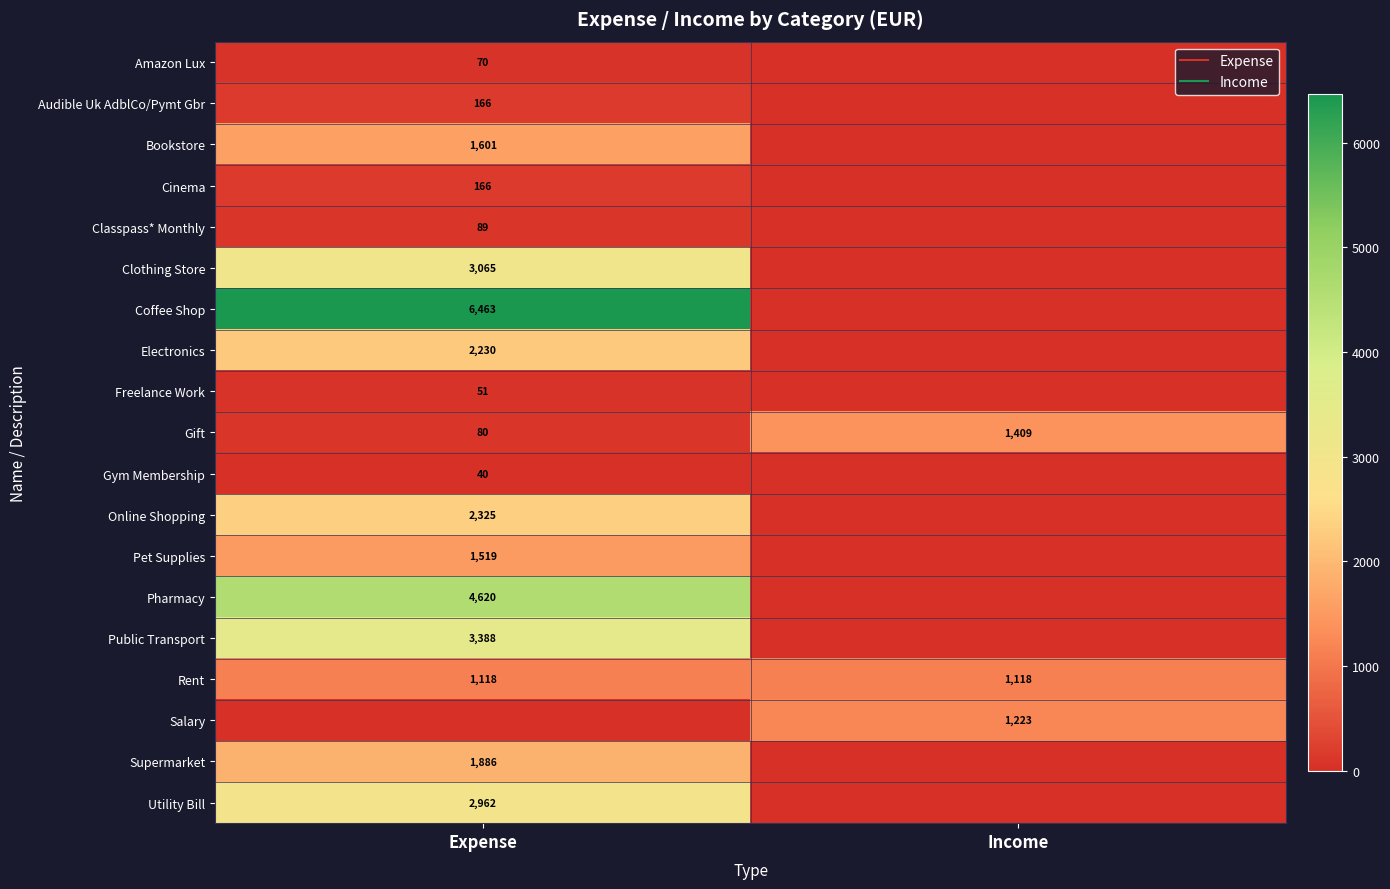

The Gym Membership series shows -22.0 at Income. True or false?

False